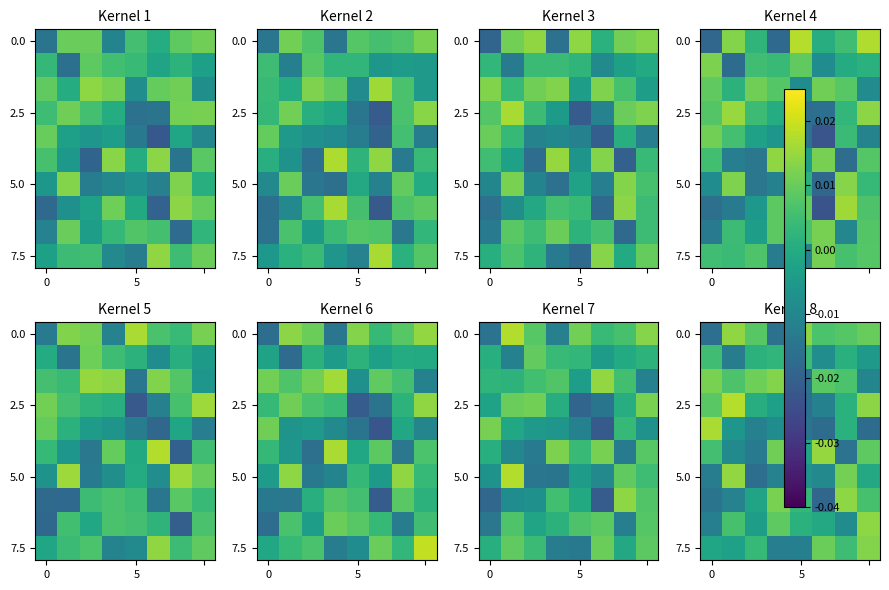

Count the number of data series in this chart.

10